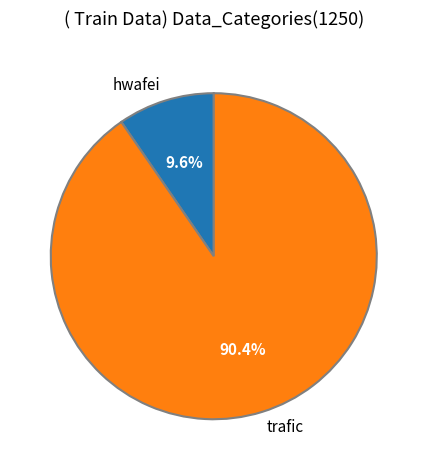

What is the ratio of the value at trafic to the value at hwafei?

9.4